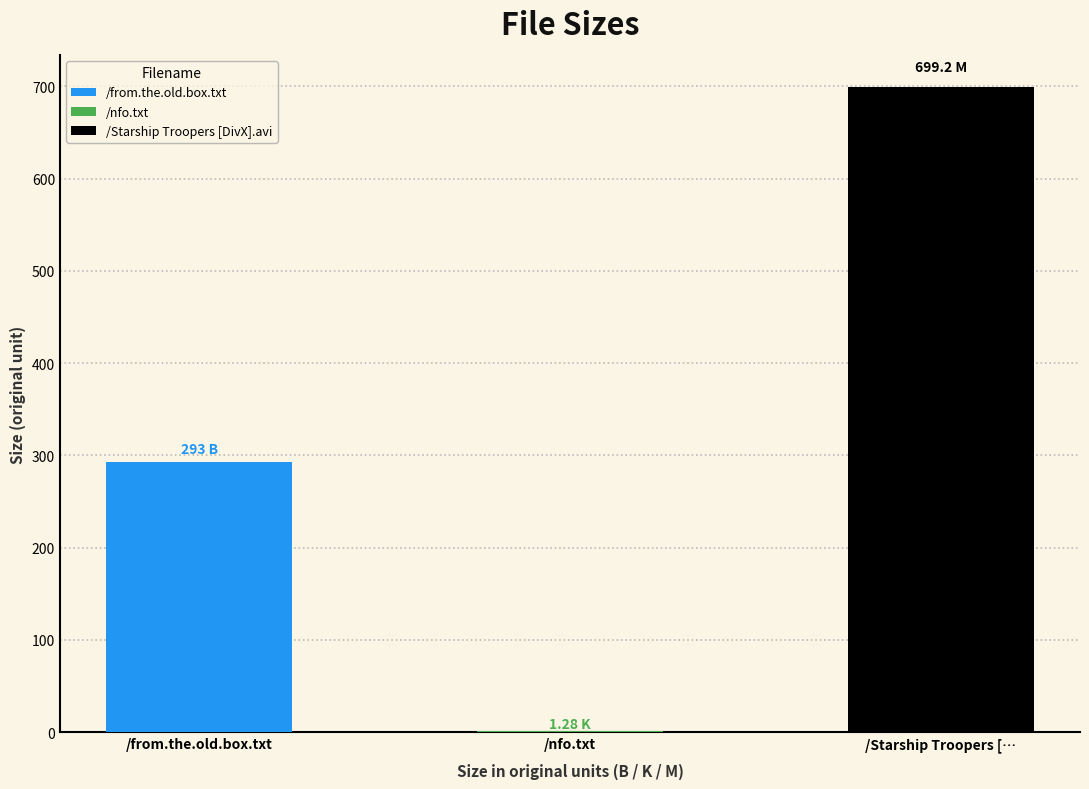

How many data points are less than 293?

1